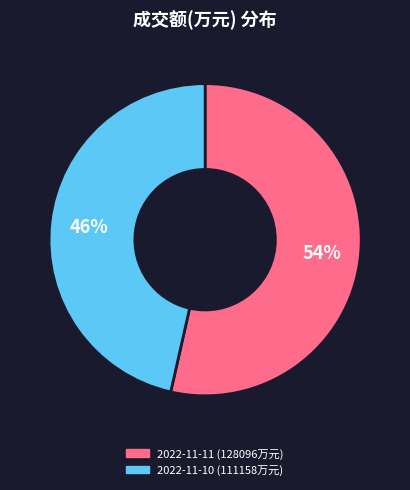

Which category accounts for the majority?

2022-11-11